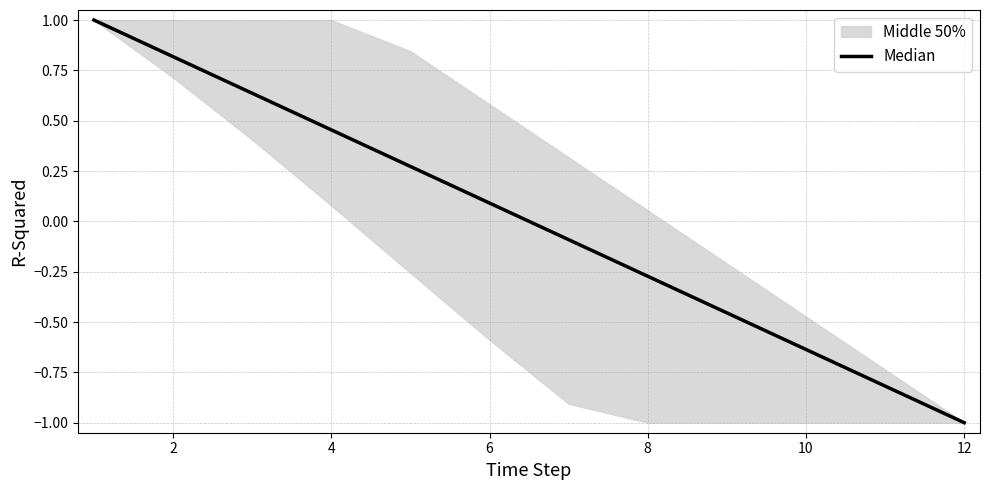

Is this an area chart (filled region under the line)?

No